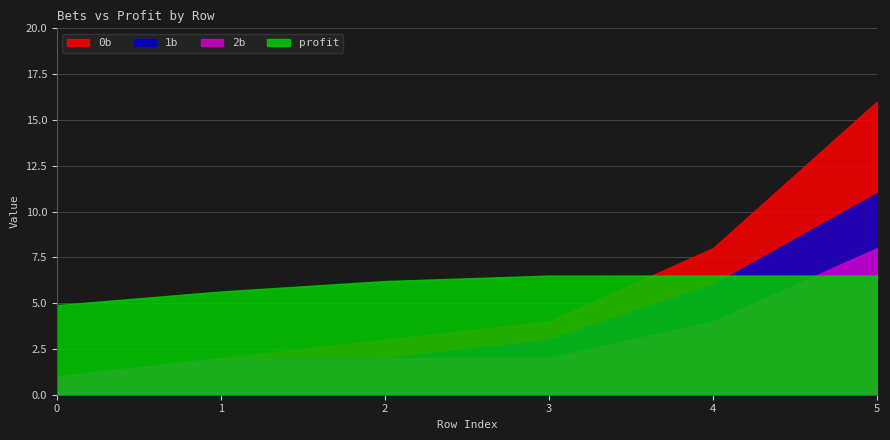

How many lines are shown in the chart?

4